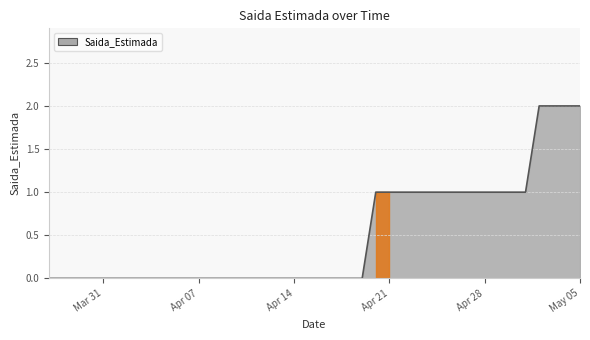

What is the difference between the maximum and minimum values?

2